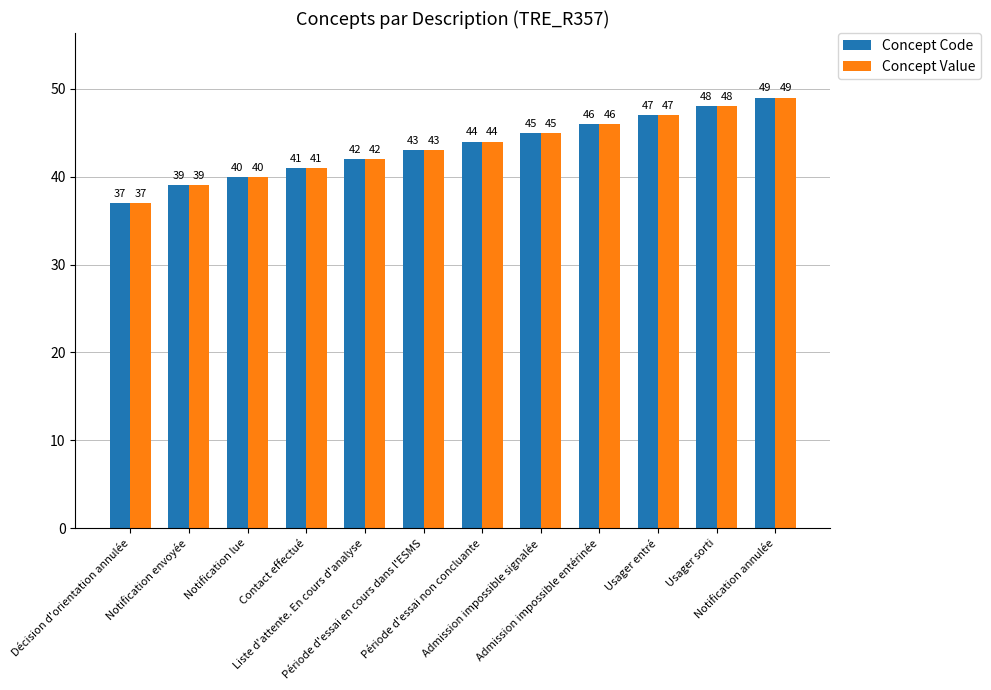

What is the difference between the second highest and second lowest values in the Concept Code series?

9